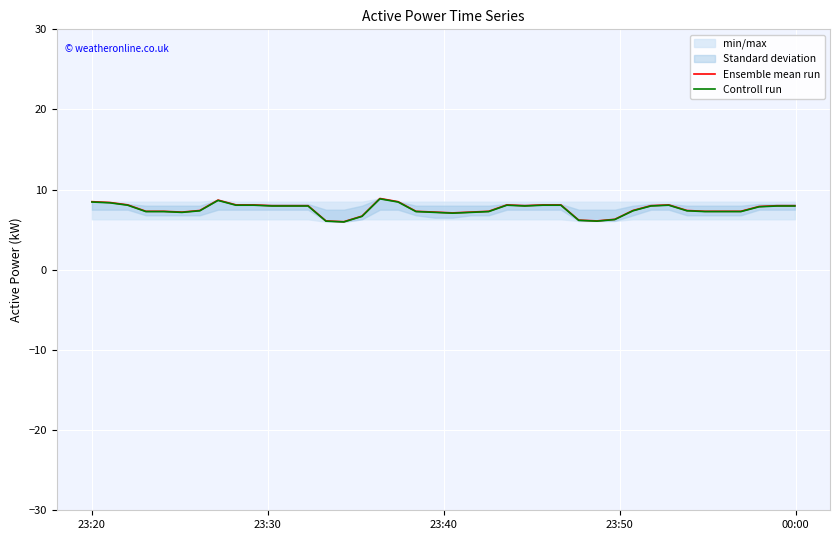

In Ensemble mean run, how many points are lower than both neighbors (excluding endpoints)?

5